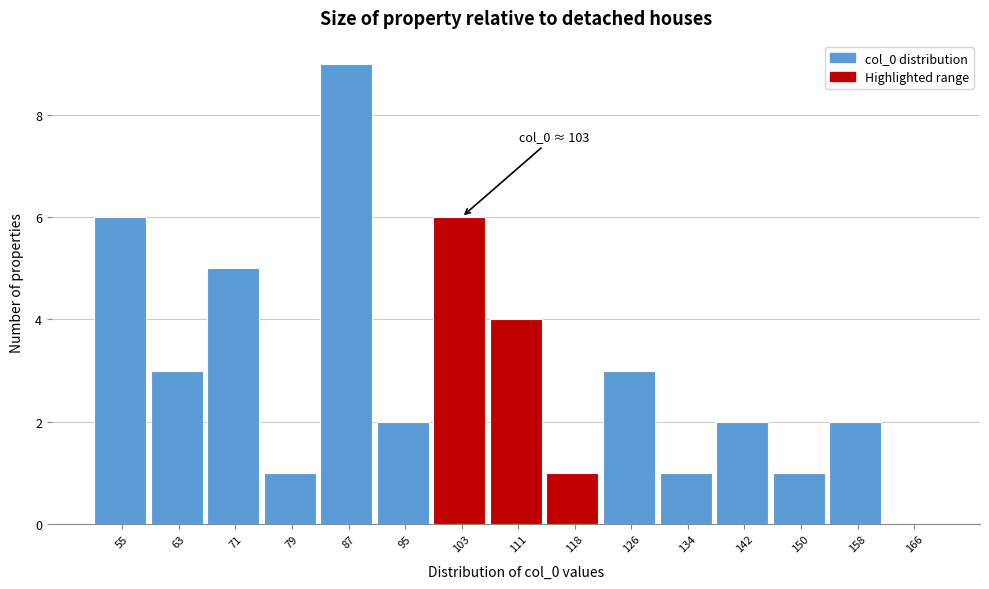

Which range on the x-axis has the tallest bar?

83 to 91